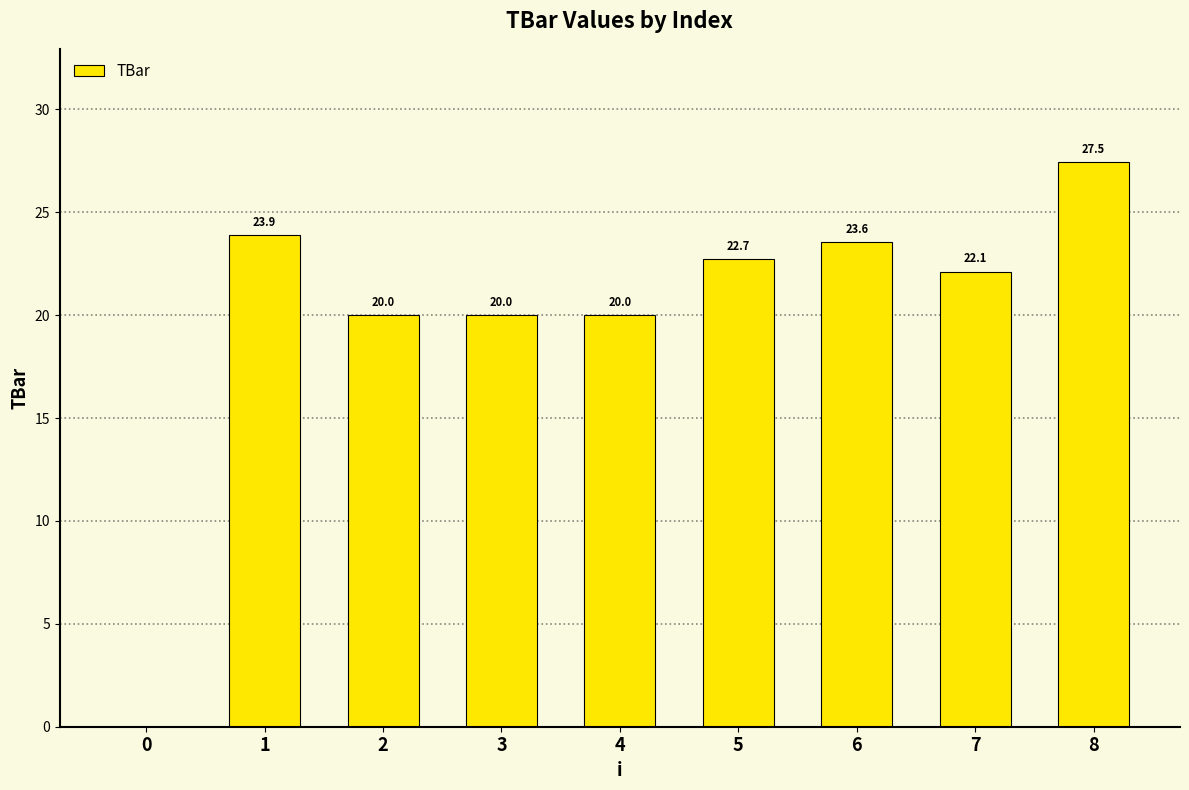

What is the difference between the values at 1 and 4?

3.9